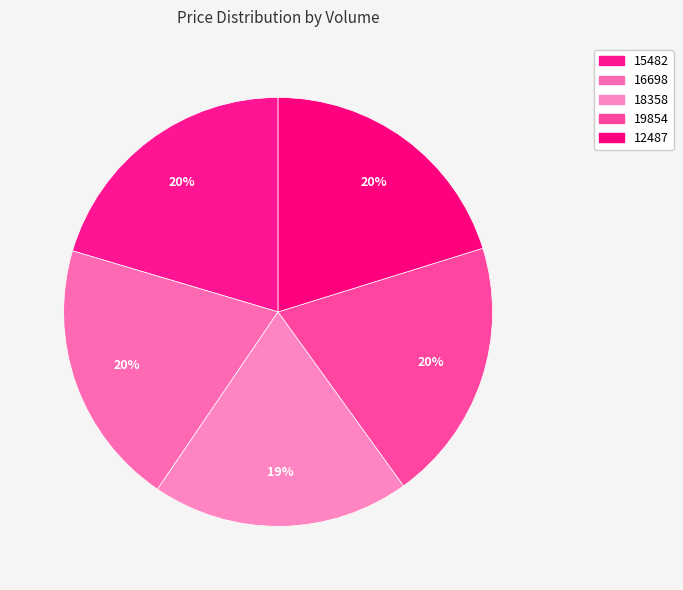

How many slices are in this pie chart?

5